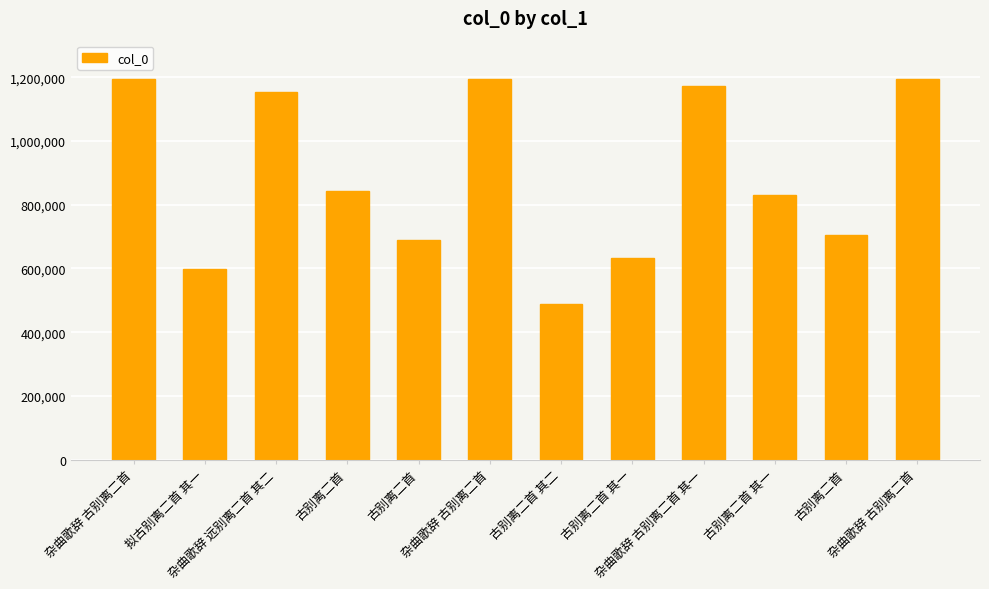

Reading left to right, what are all the values shown in this chart?

杂曲歌辞 古别离二首=1193470	拟古别离二首 其一=596847	杂曲歌辞 远别离二首 其二=1153326	古别离二首=844240	古别离二首=689371	杂曲歌辞 古别离二首=1194615	古别离二首 其二=487650	古别离二首 其一=632856	杂曲歌辞 古别离二首 其一=1172318	古别离二首 其一=831573	古别离二首=703539	杂曲歌辞 古别离二首=1195105